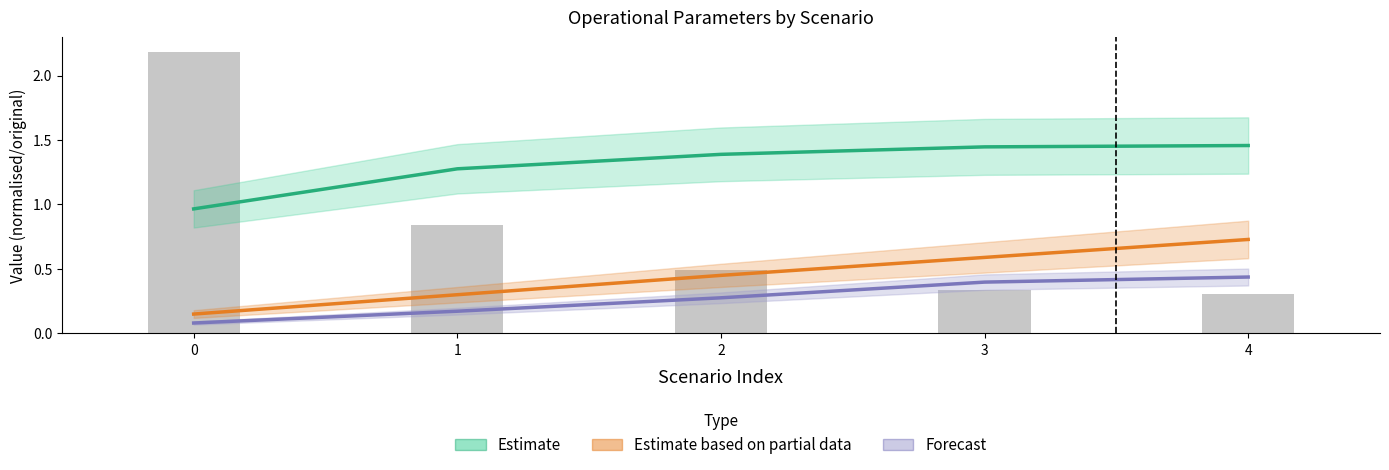

Are the bars horizontal?

No